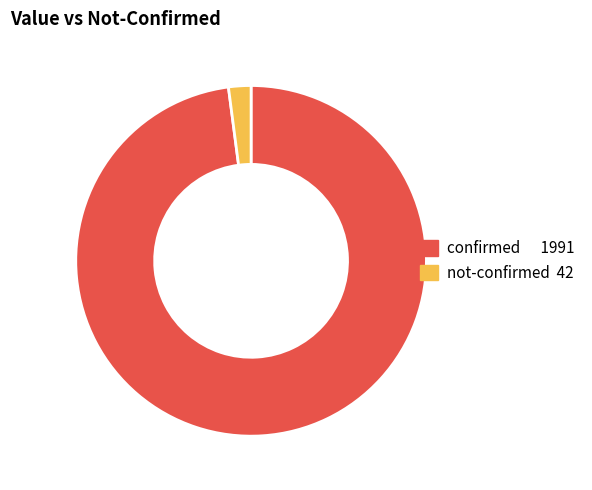

Count the number of slices in the pie.

2